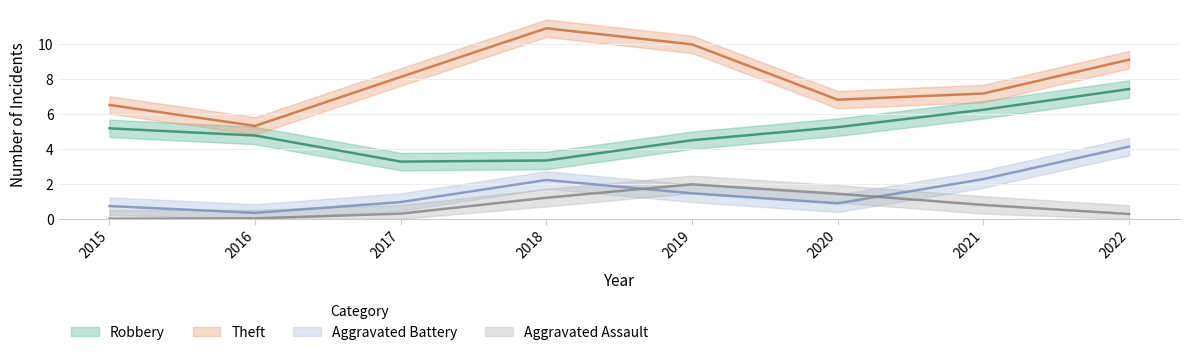

Is it true that Robbery equals 3 at 2020?

False